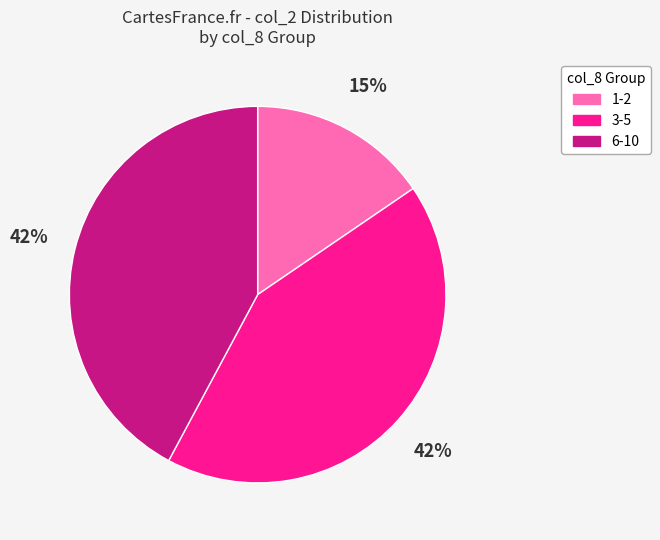

Count the number of slices in the pie.

3